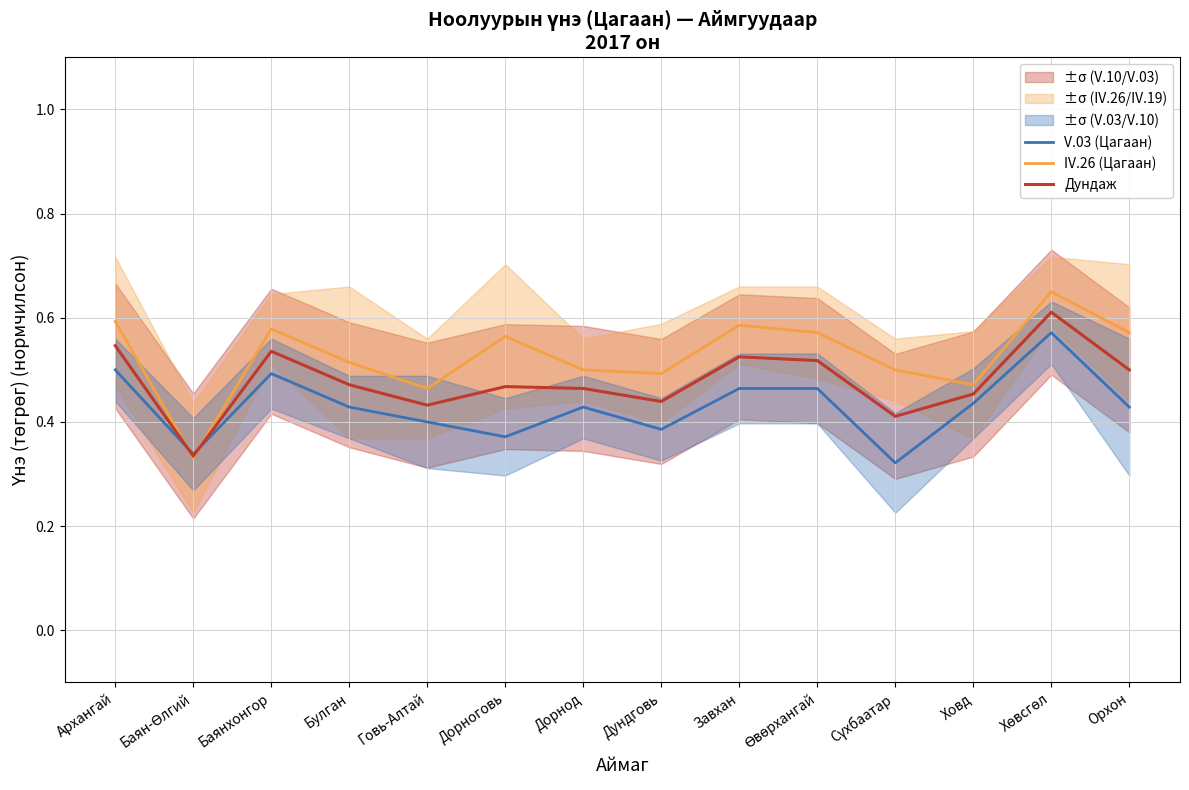

The value of Дундаж at Орхон is 0.5. True or false?

True